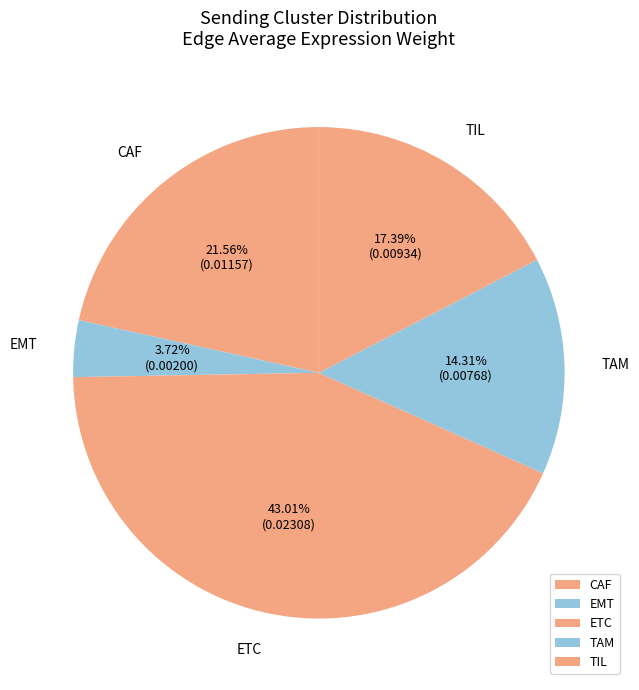

Rank the categories by value from highest to lowest.

ETC, CAF, TIL, TAM, EMT